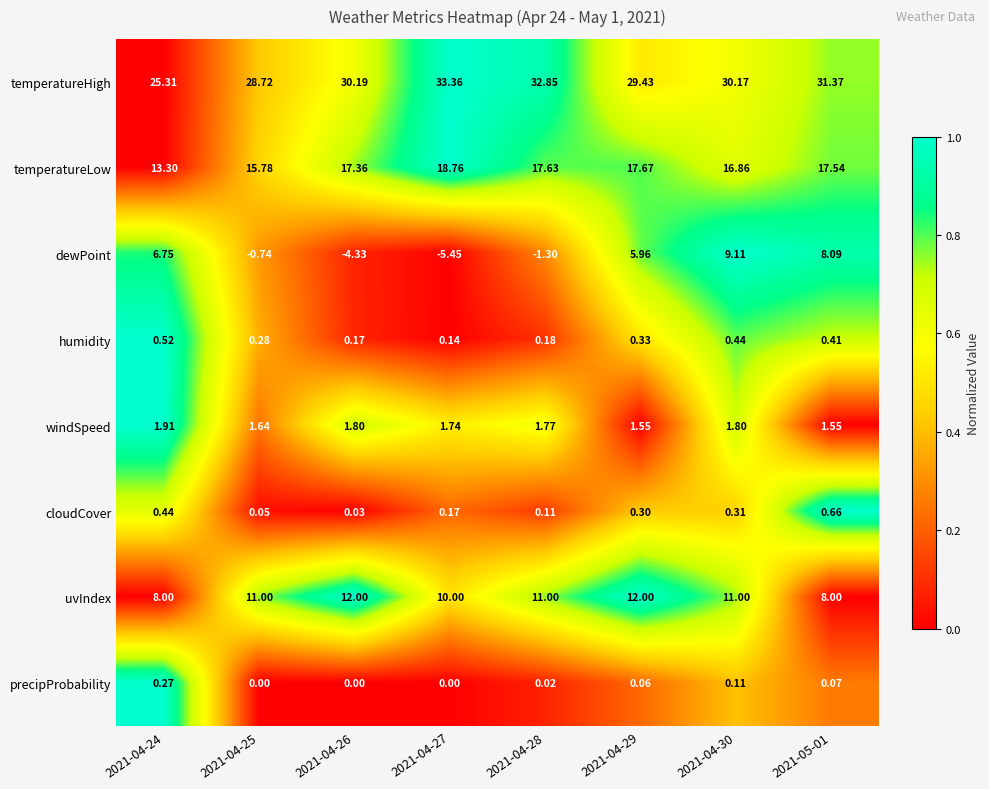

Which series has the largest total across all categories?

temperatureHigh